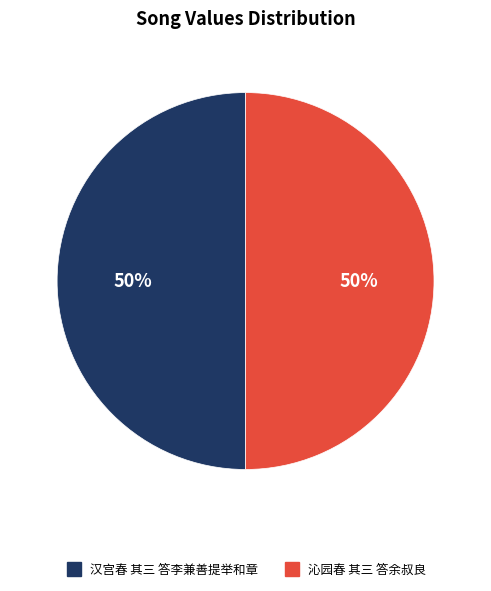

Approximately how many times larger is the value at 沁园春 其三 答余叔良 compared to 汉宫春 其三 答李兼善提举和章?

1.0